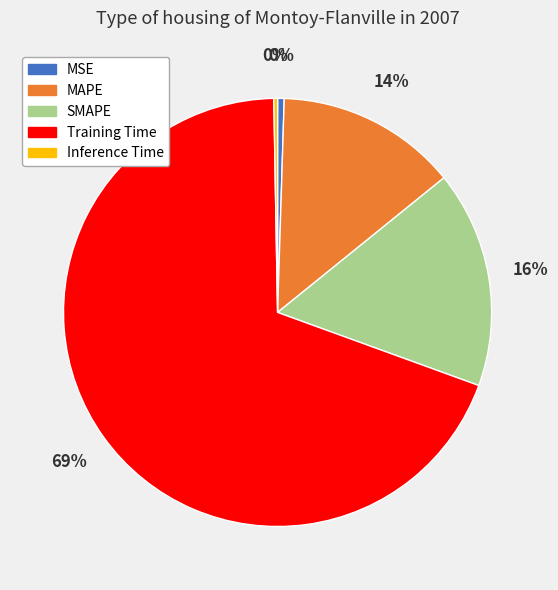

Which category has the biggest portion of the pie?

Training Time